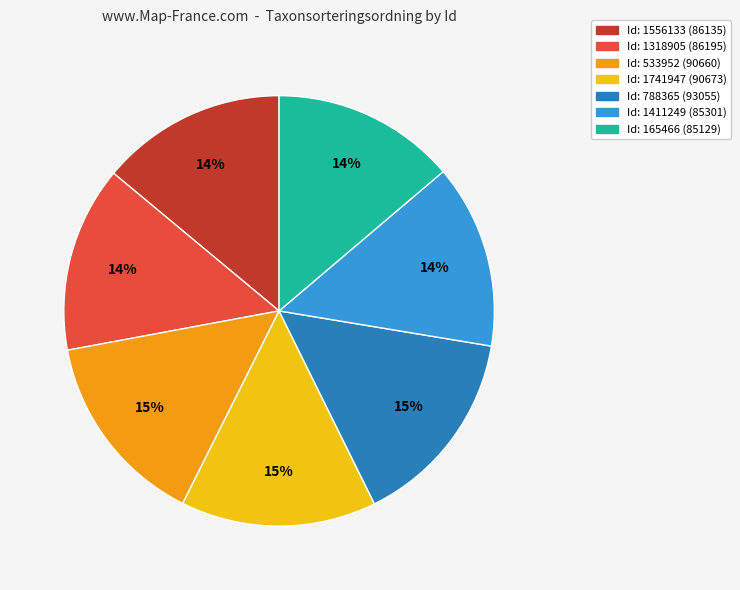

How many slices are in this pie chart?

7